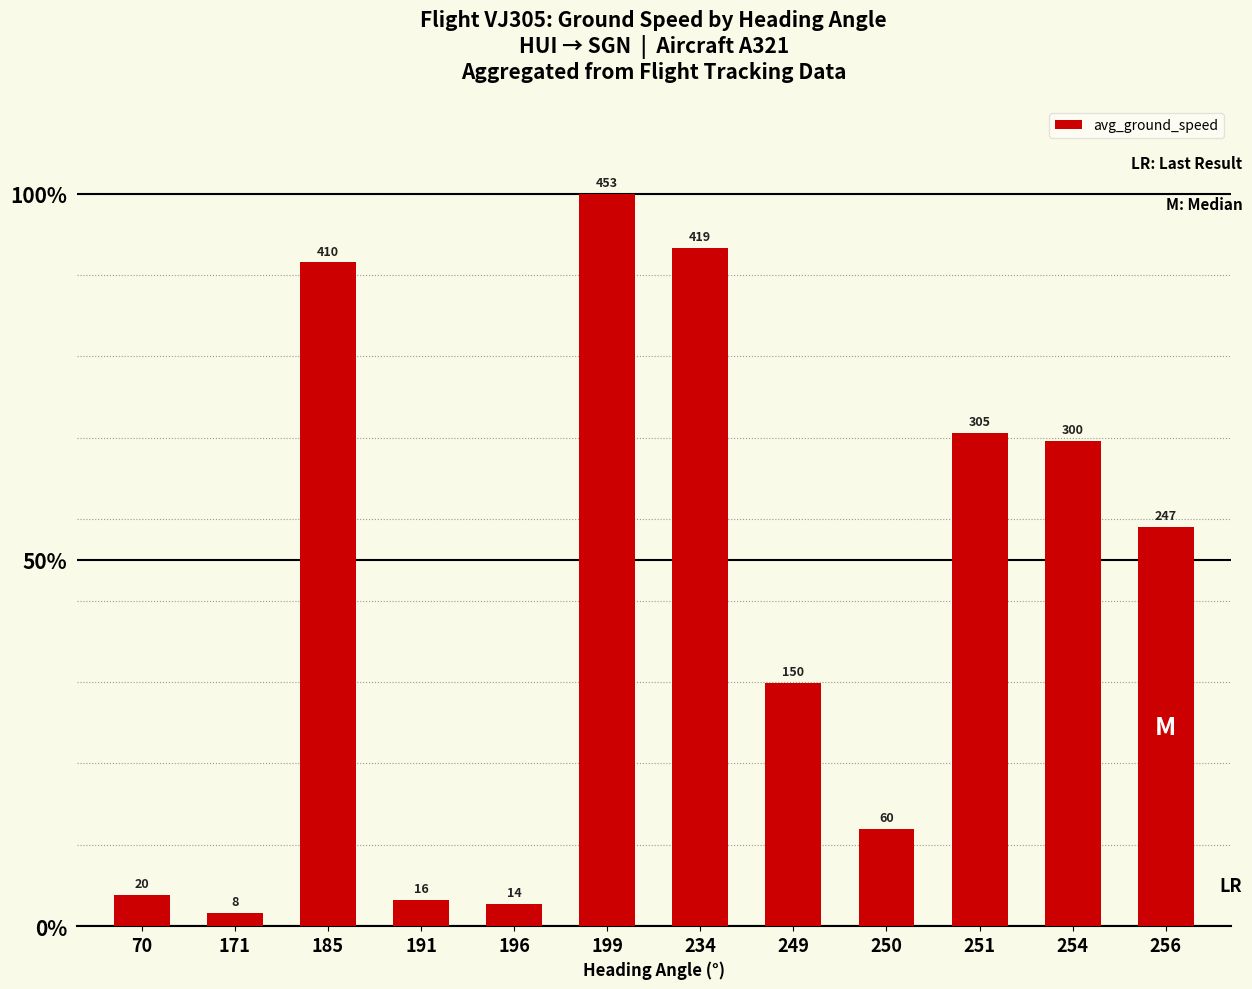

Does the chart contain stacked bars?

No